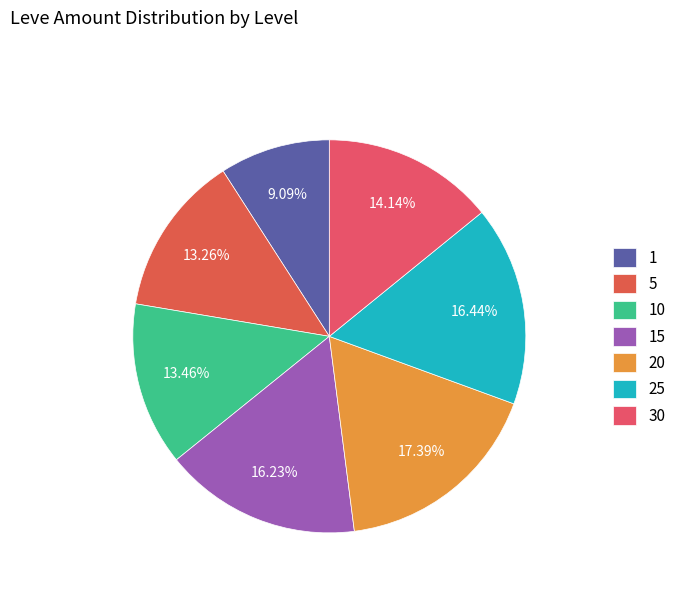

Does 10 represent more than half of the total?

No